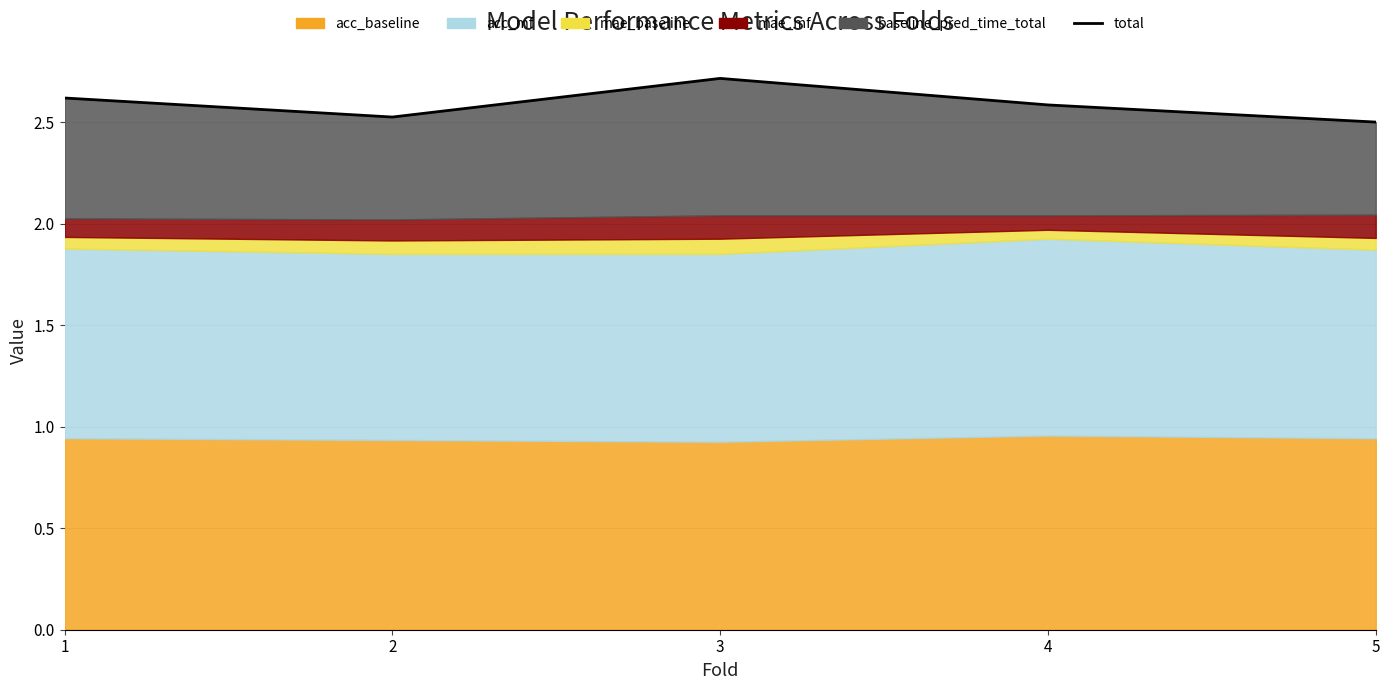

The value at 3 is 3.9. True or false?

False